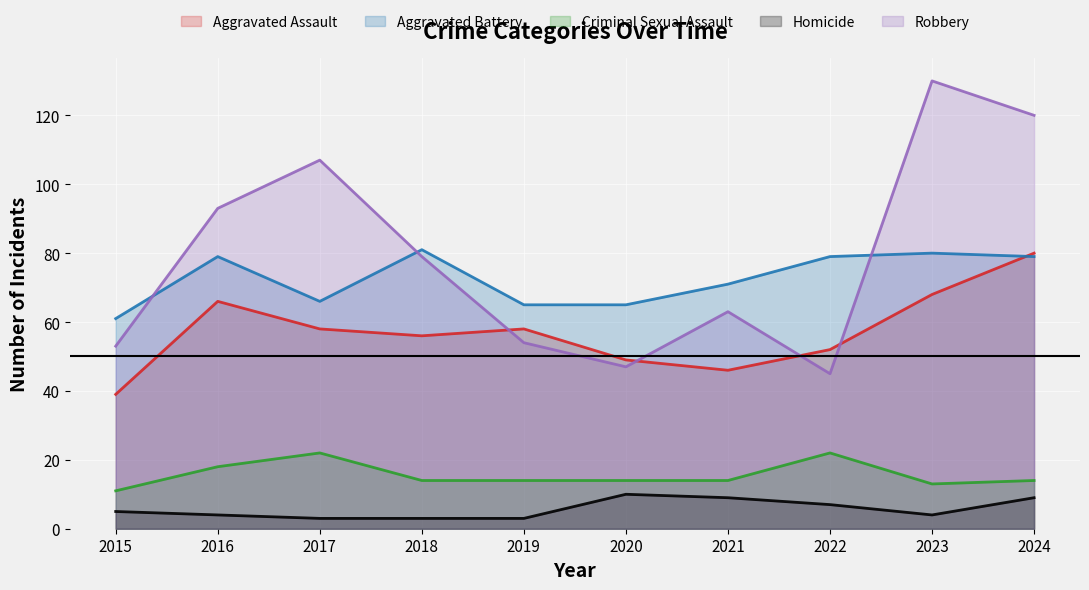

How many interior local valleys does the Robbery series have?

2